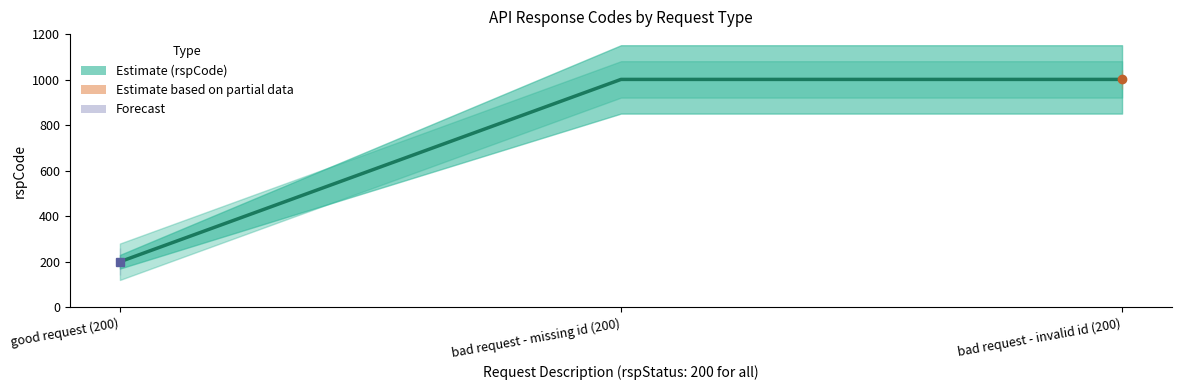

Reading left to right, extract all data points from this chart.

good request (200)=200	bad request - missing id (200)=1001	bad request - invalid id (200)=1001